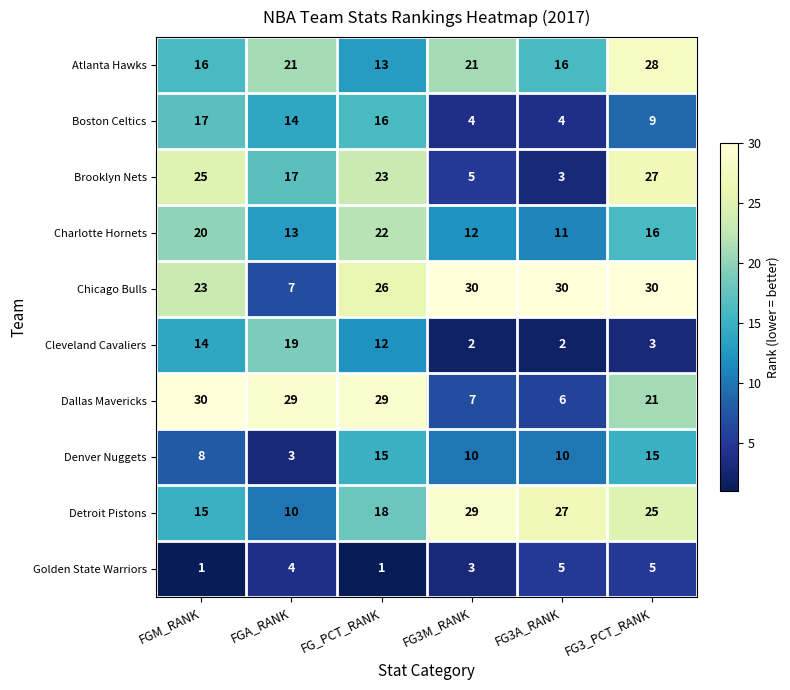

Rank the series at FGA_RANK from lowest to highest value.

Denver Nuggets, Golden State Warriors, Chicago Bulls, Detroit Pistons, Charlotte Hornets, Boston Celtics, Brooklyn Nets, Cleveland Cavaliers, Atlanta Hawks, Dallas Mavericks